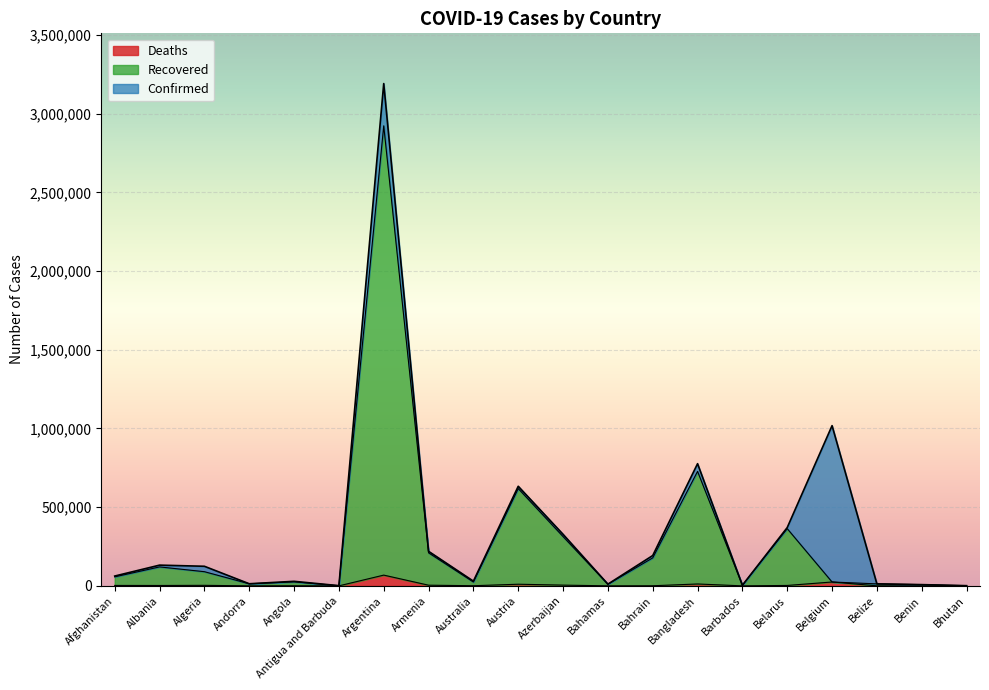

Where does the Confirmed series first go above 124483?

Albania